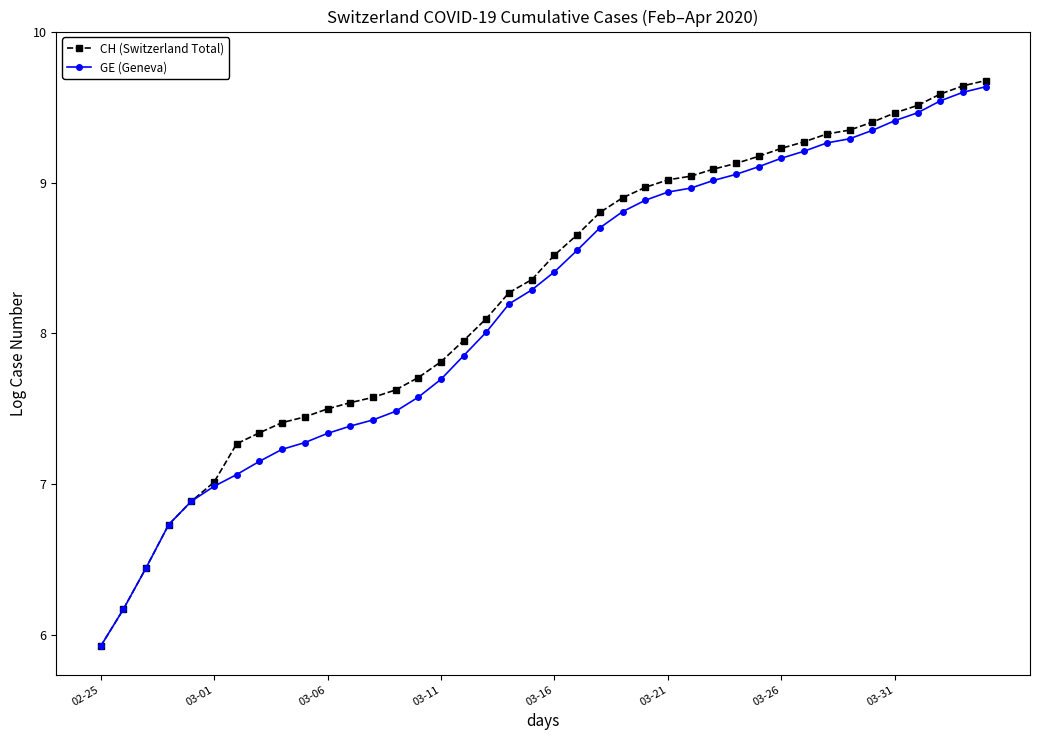

Which series has the largest range (max minus min)?

CH (Switzerland Total)